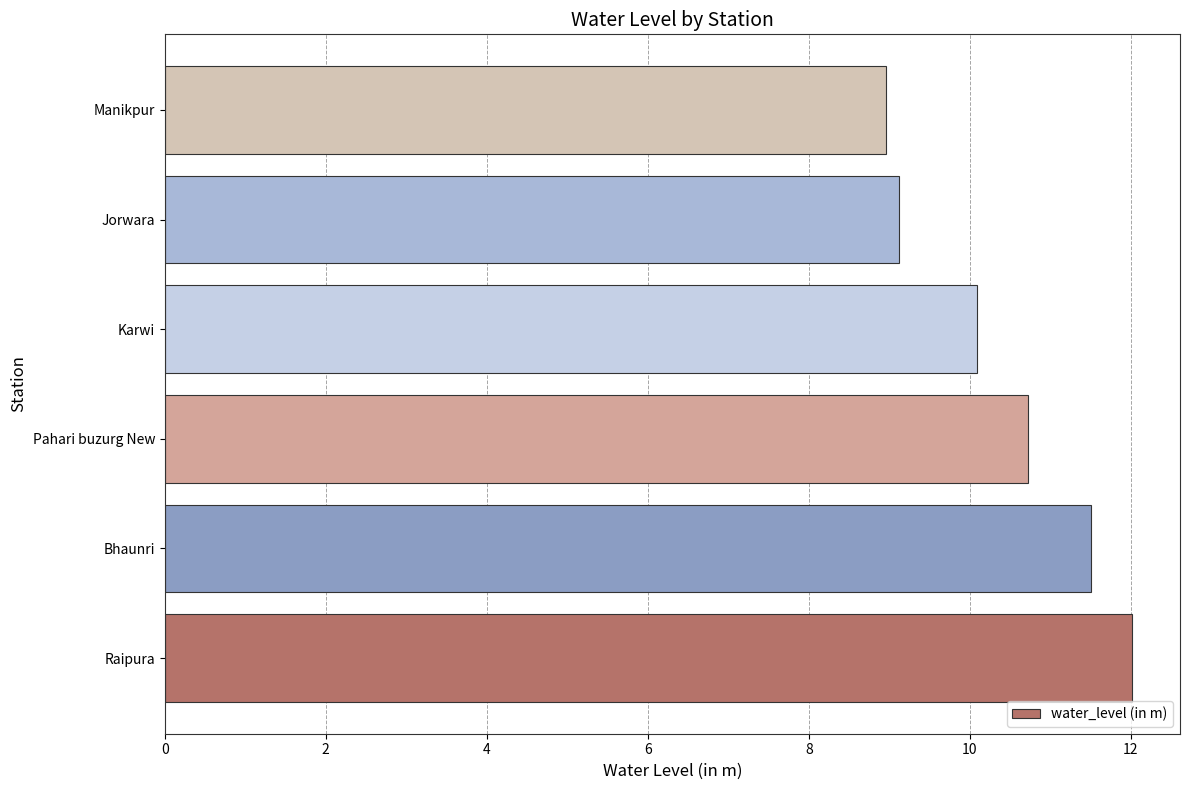

What is the approximate value at Jorwara?

9.1